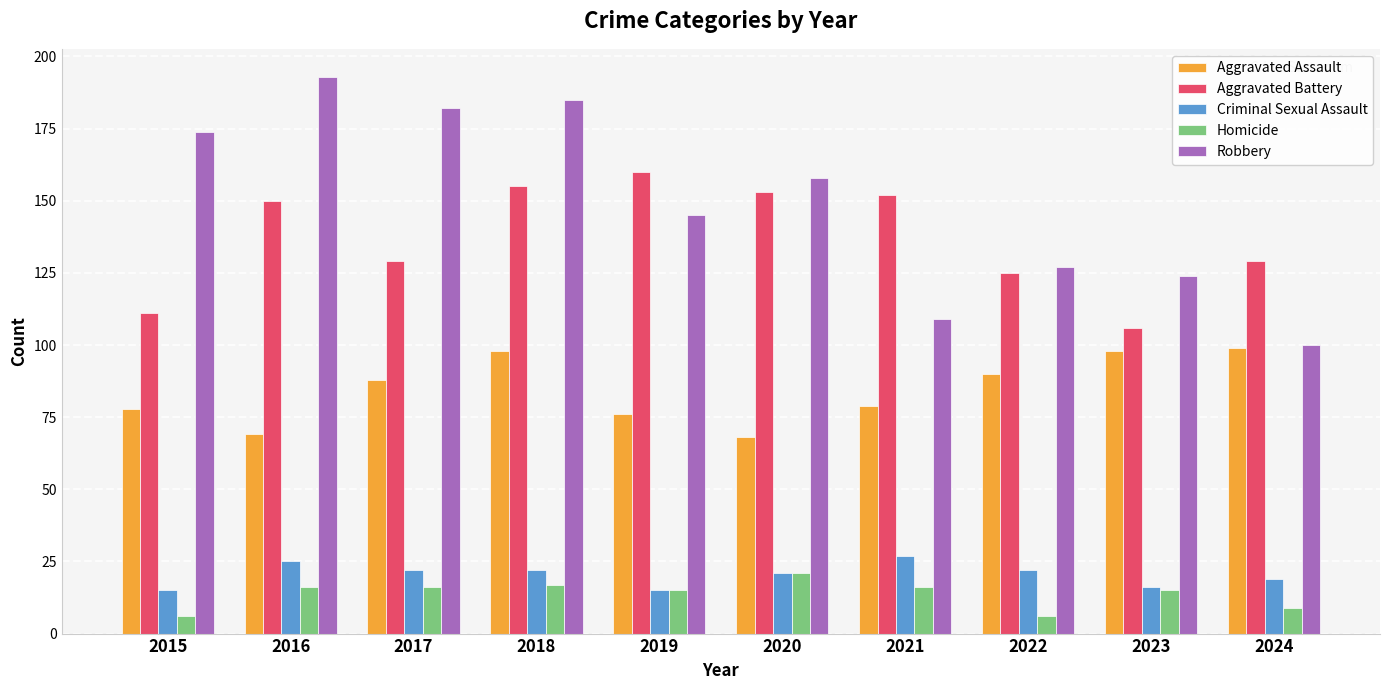

The Robbery series shows 32 at 2020. True or false?

False